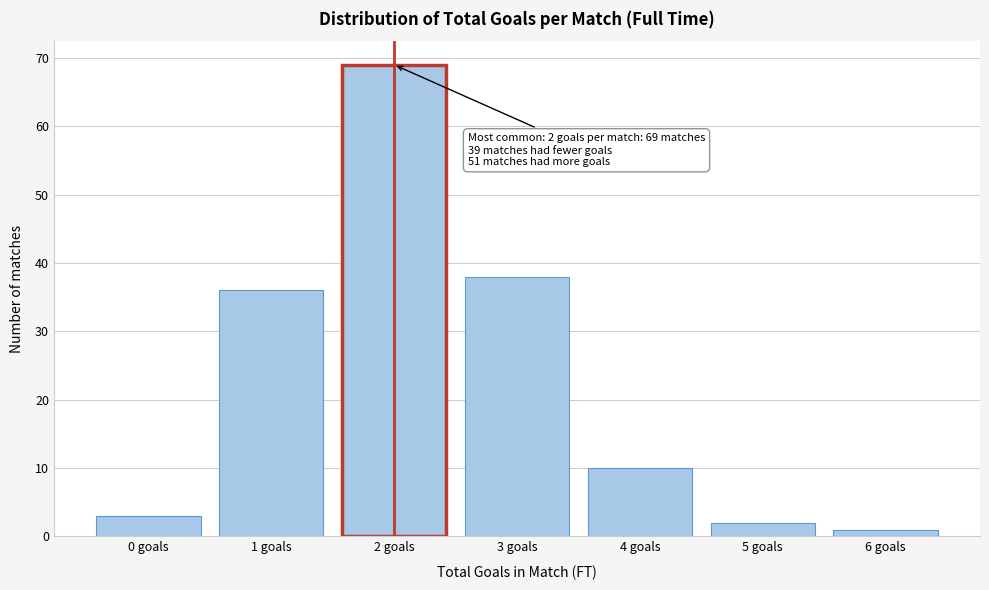

Reading left to right, transcribe all the data shown in this chart.

0 goals=3	1 goals=36	2 goals=69	3 goals=38	4 goals=10	5 goals=2	6 goals=1